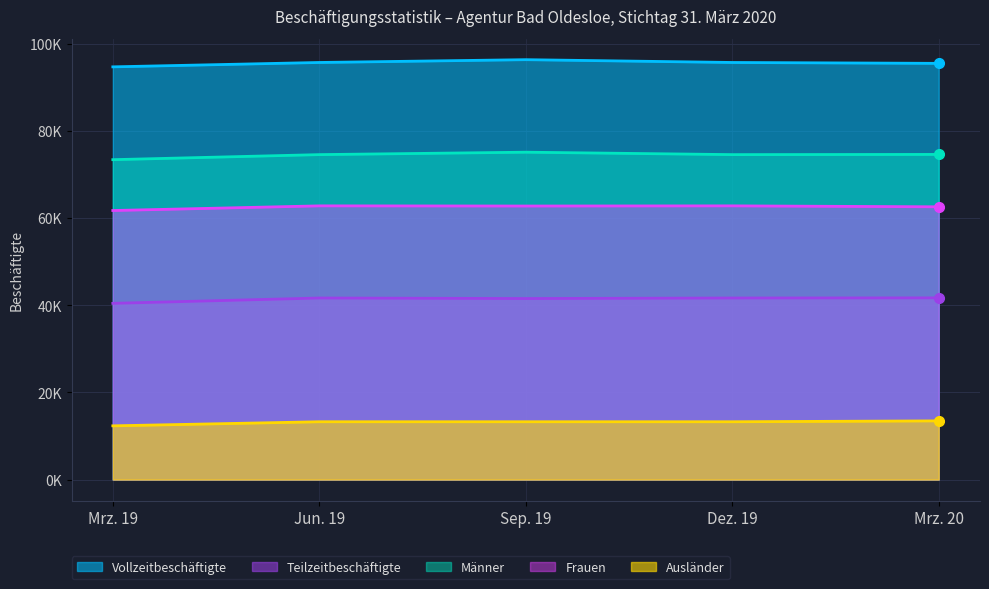

How many lines are shown in the chart?

5